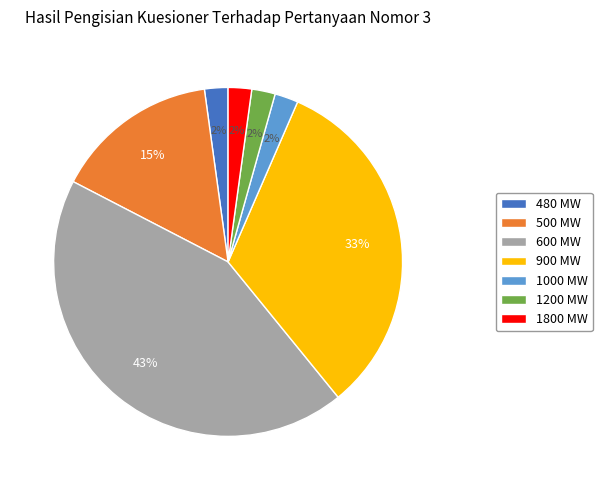

What percentage is the 1200 MW slice, to the nearest percent?

2%